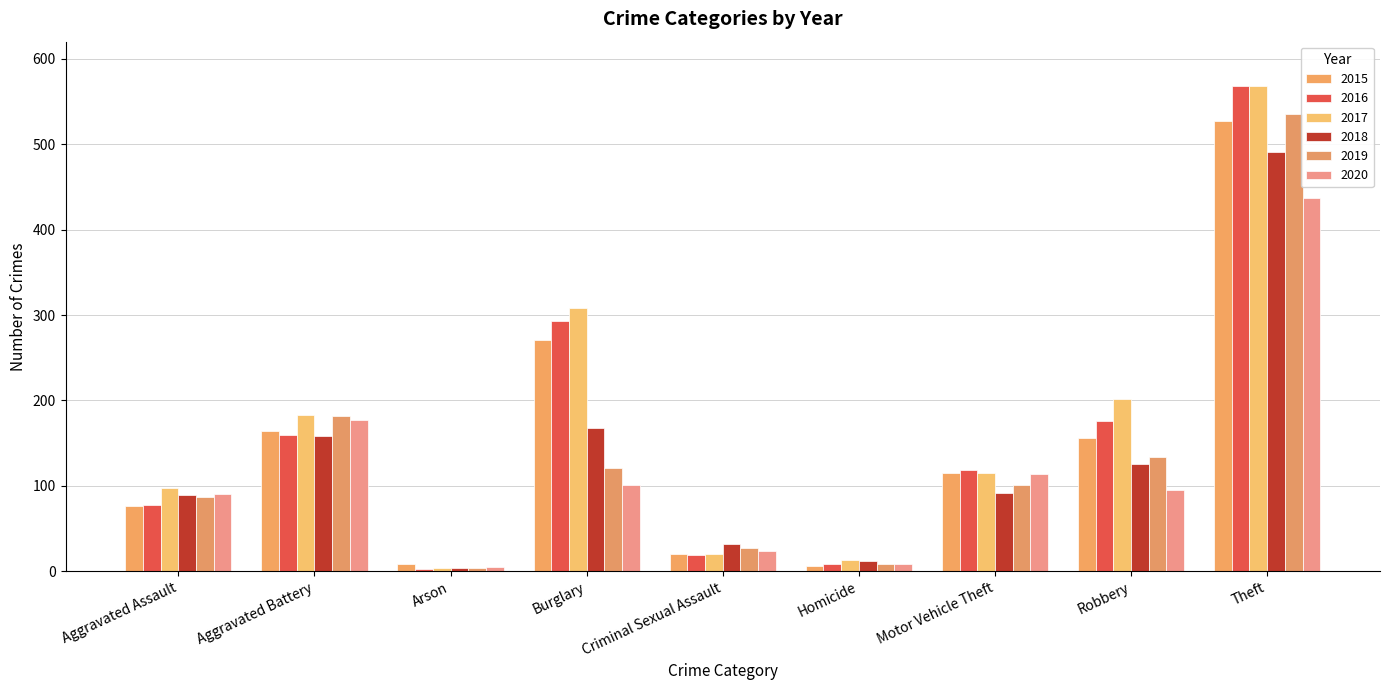

Does the chart contain any negative values?

No